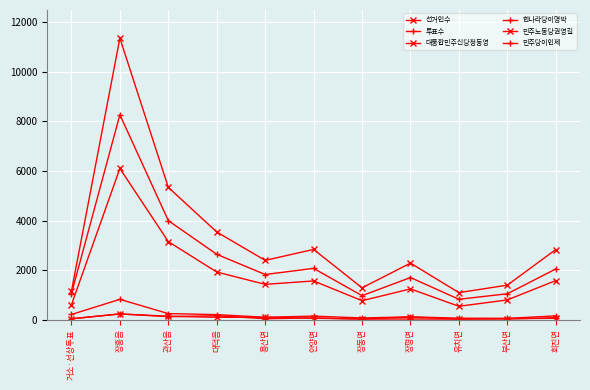

Which series has the largest range (max minus min)?

선거인수